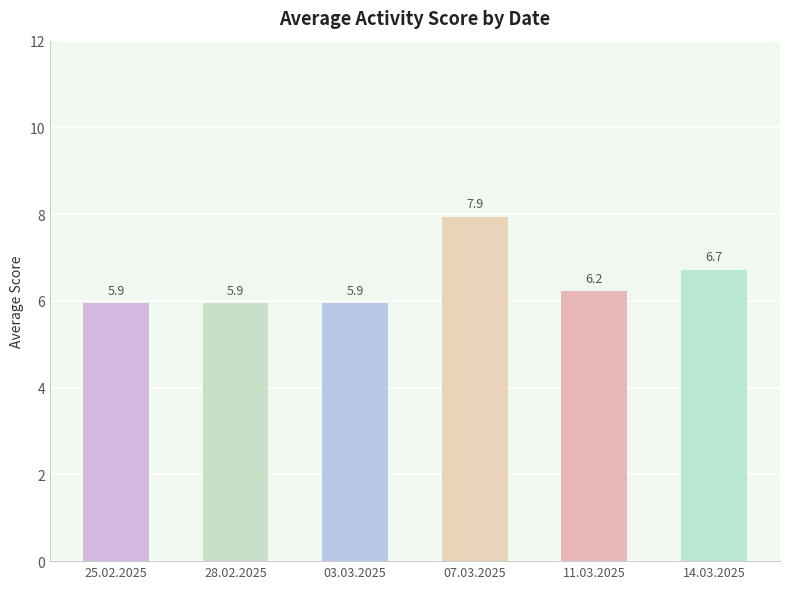

Is it true that the value at 03.03.2025 is 1.5?

False